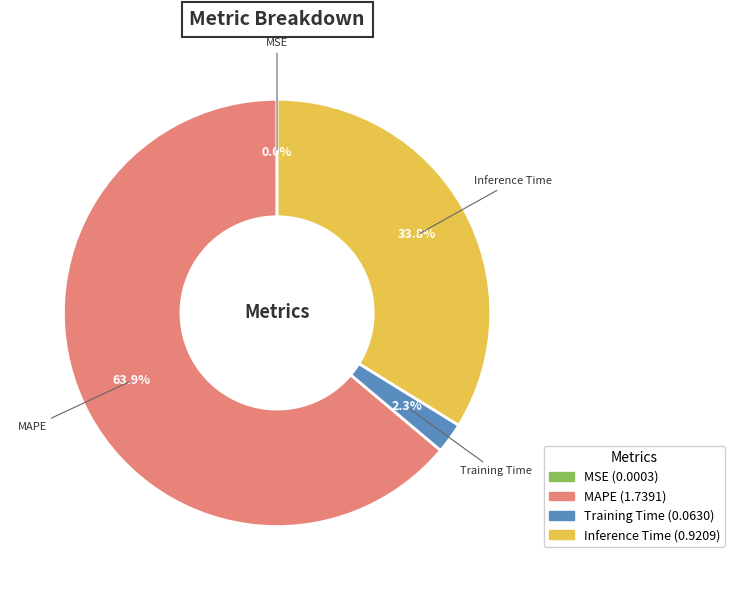

What portion of the pie excludes Inference Time?

66.2%